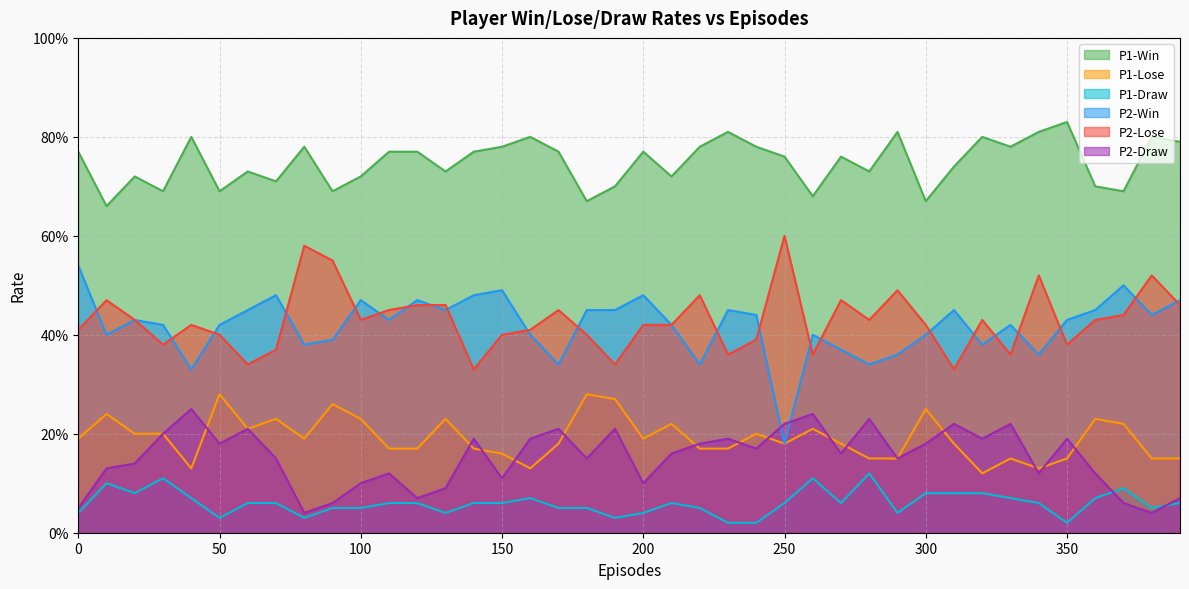

Read the P2-Lose value at 170.

0.5